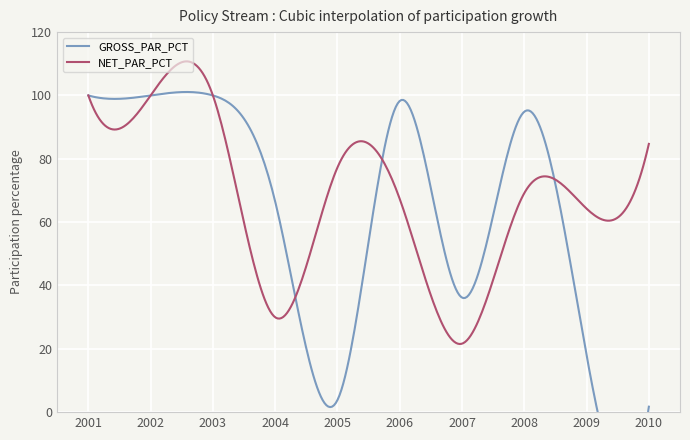

Which series ends up on top after the final intersection of GROSS_PAR_PCT and NET_PAR_PCT?

NET_PAR_PCT